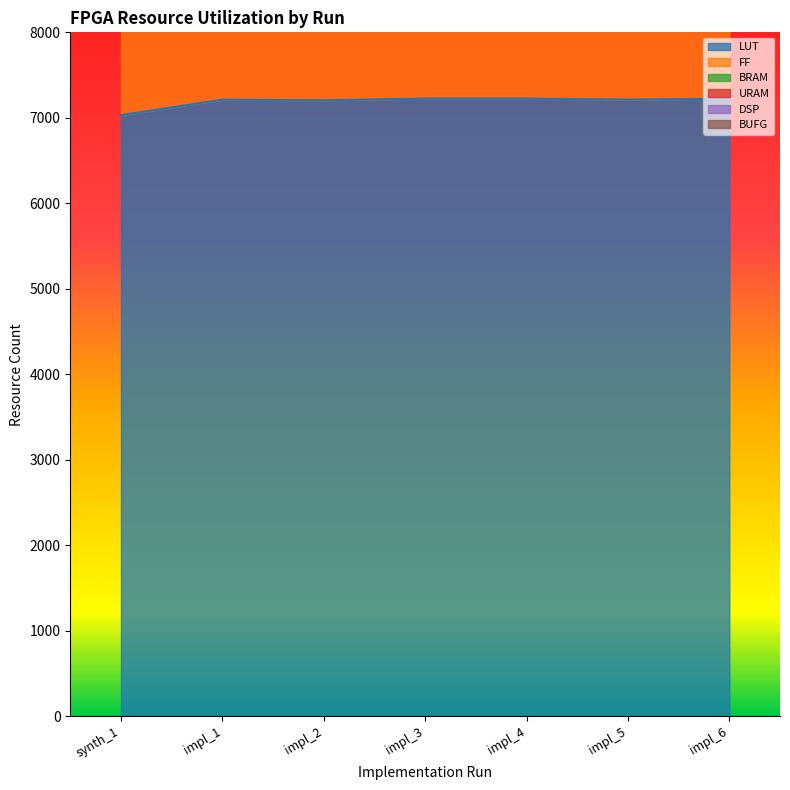

What is the minimum value shown in the chart?

7031